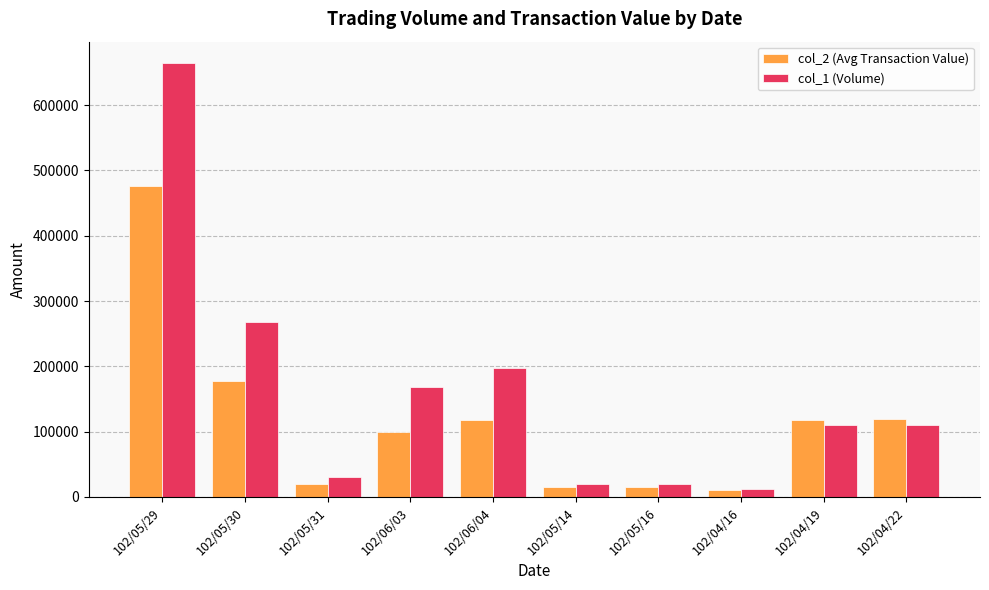

Which series has the largest total across all categories?

col_1 (Volume)